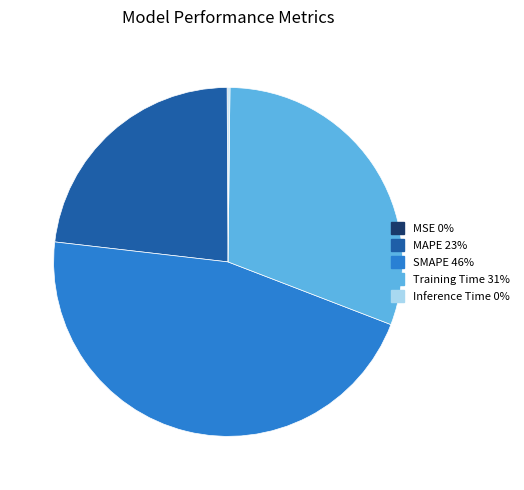

True or false: MAPE 23% accounts for 36% of the total.

False